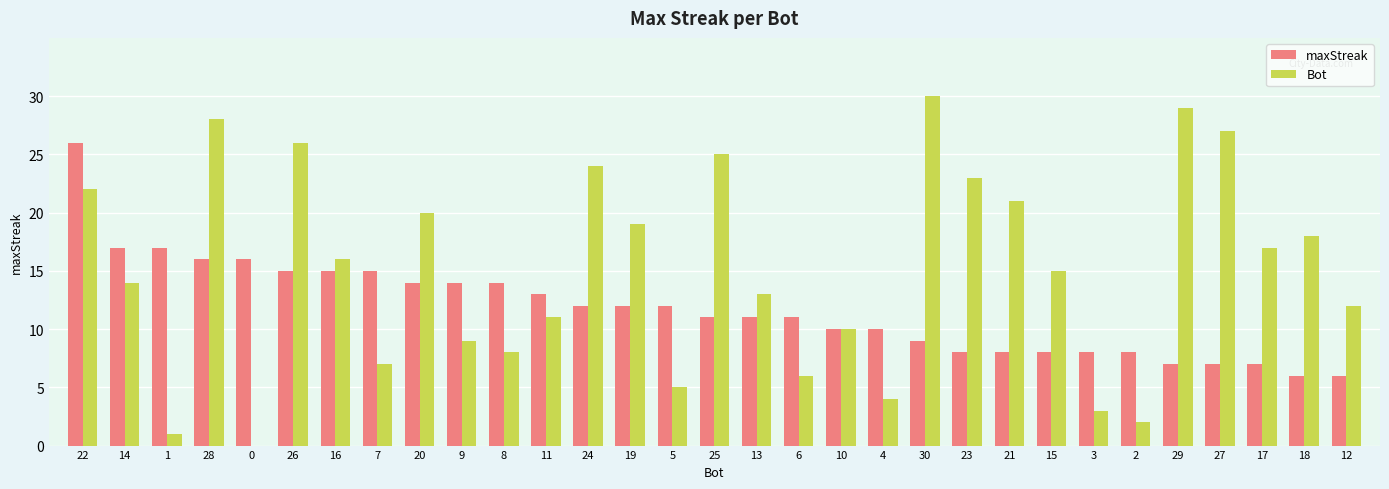

Which series has the widest spread of values?

Bot